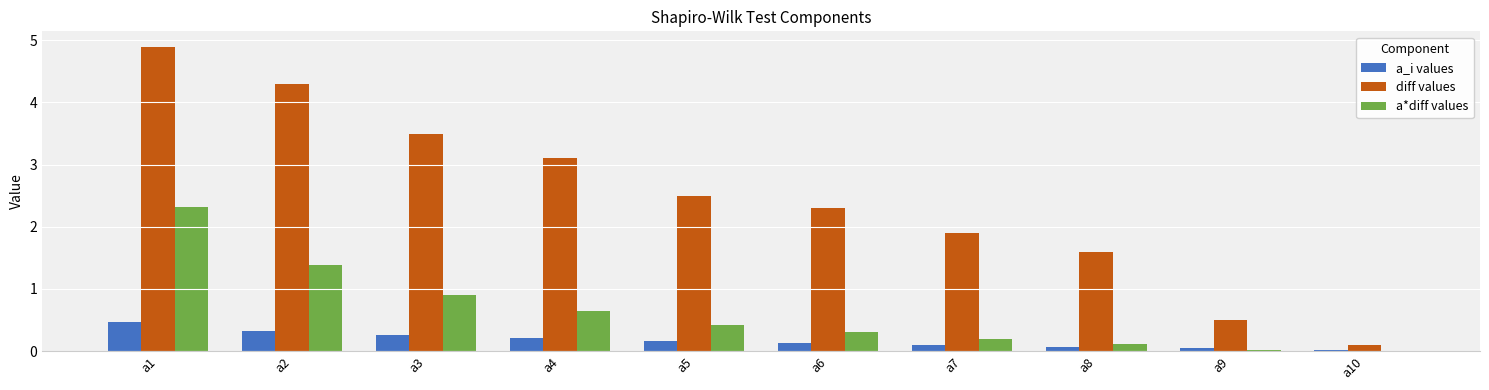

Are the bars grouped side by side (vs. stacked)?

Yes